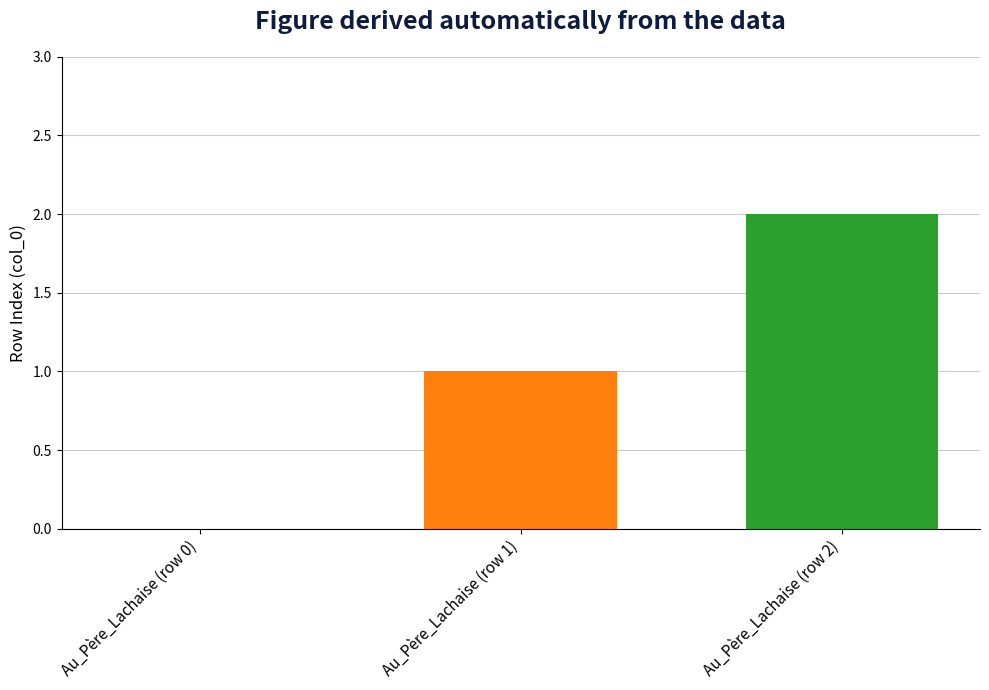

How many values are between 0 and 2?

3